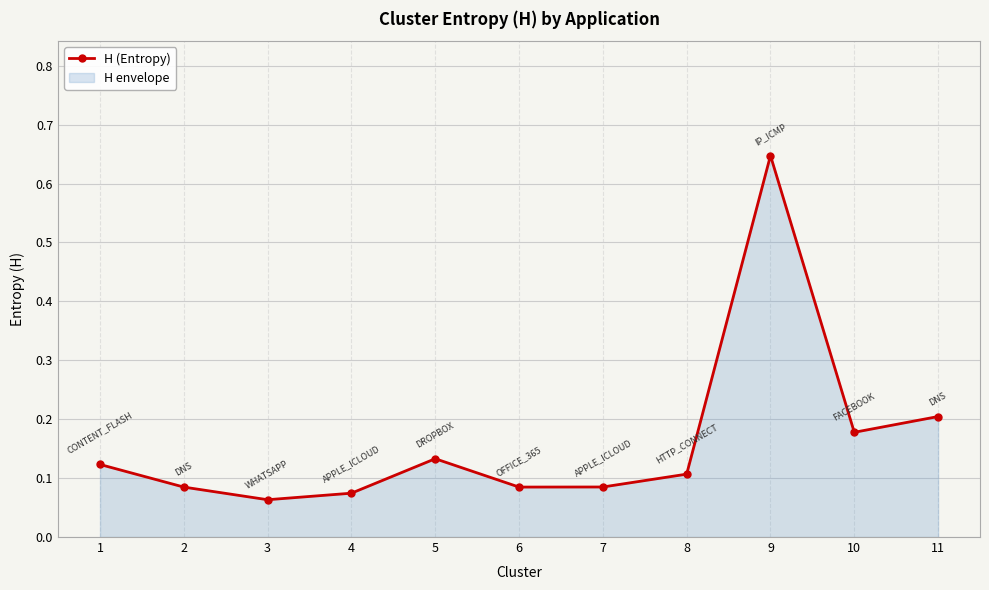

Between 9 and 5, which is larger?

9